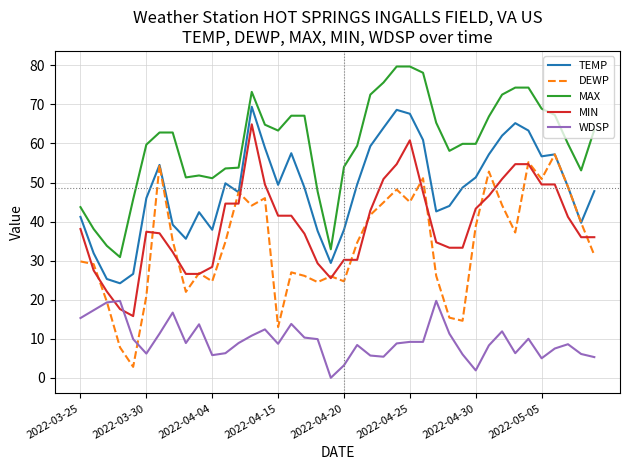

True or false: MIN and TEMP cross at least once.

False